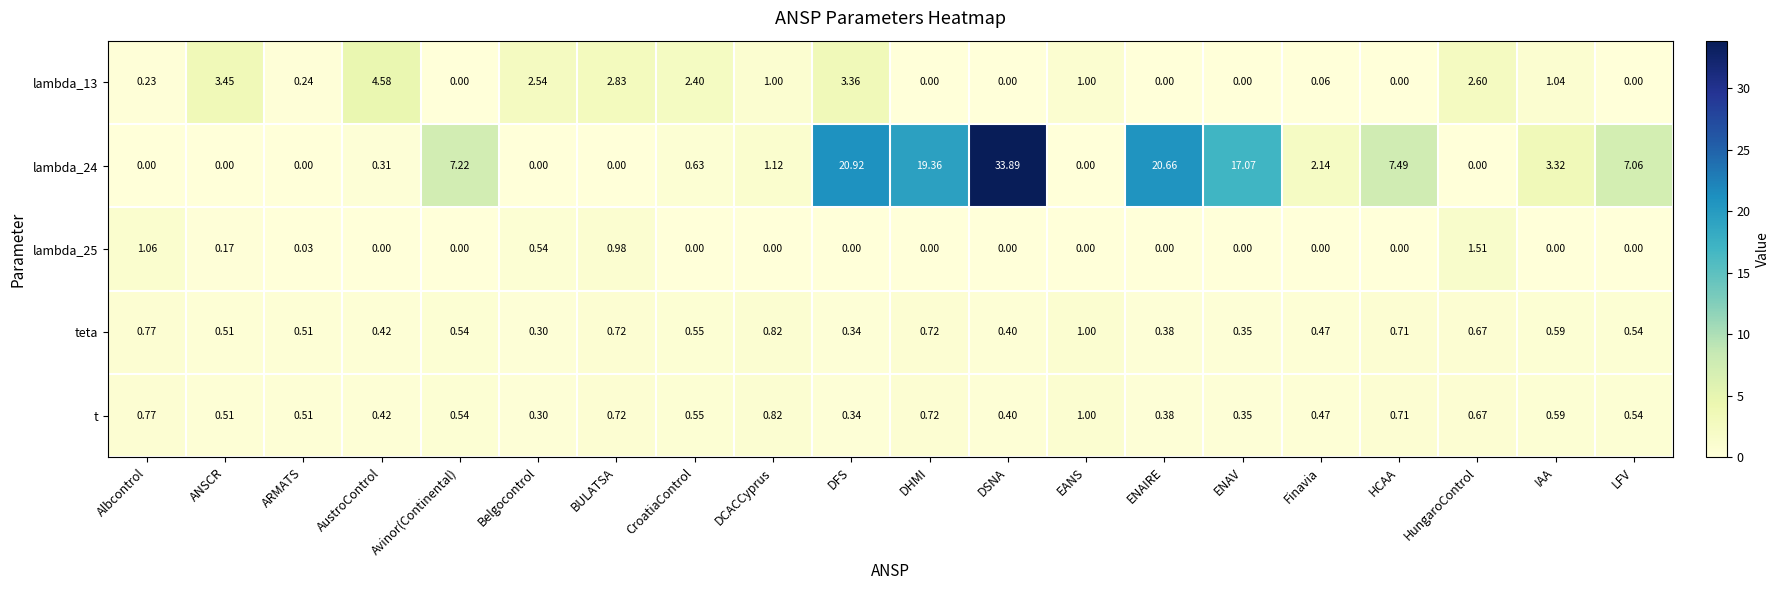

Where is lambda_24 nearest to the value 16?

ENAV